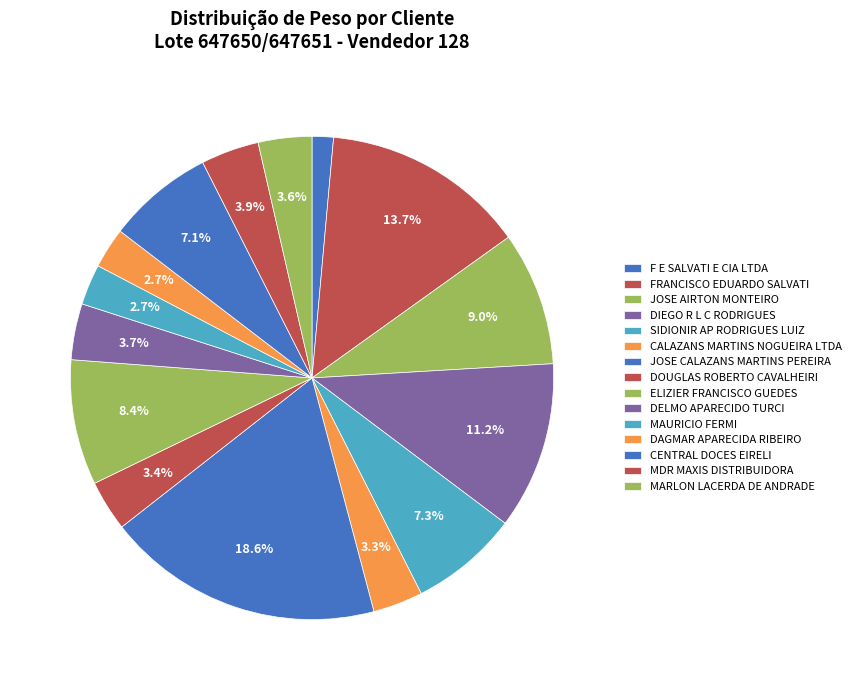

What percentage do ELIZIER FRANCISCO GUEDES and DAGMAR APARECIDA RIBEIRO together represent?

11.1%